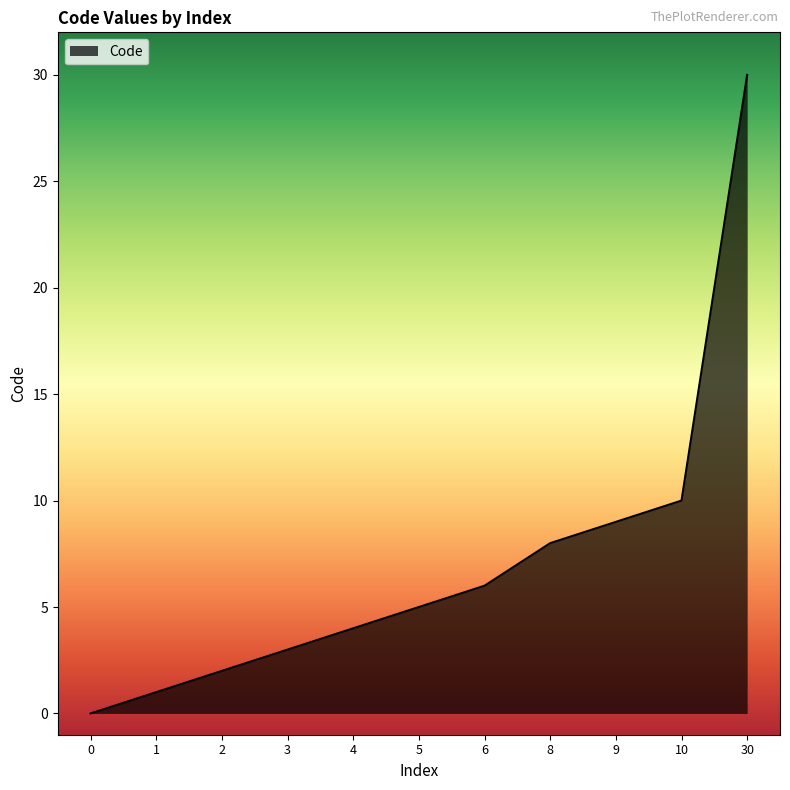

List the labels in order of value, smallest first.

0, 1, 2, 3, 4, 5, 6, 8, 9, 10, 30